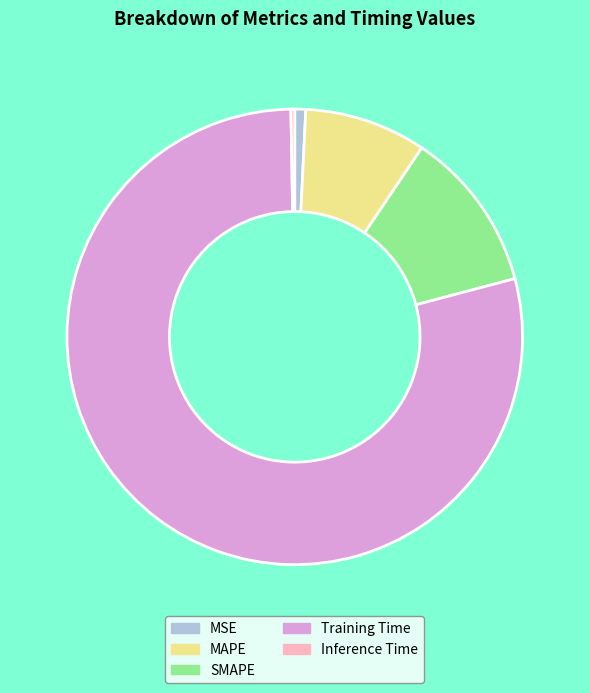

Between Training Time and MAPE, which is larger?

Training Time